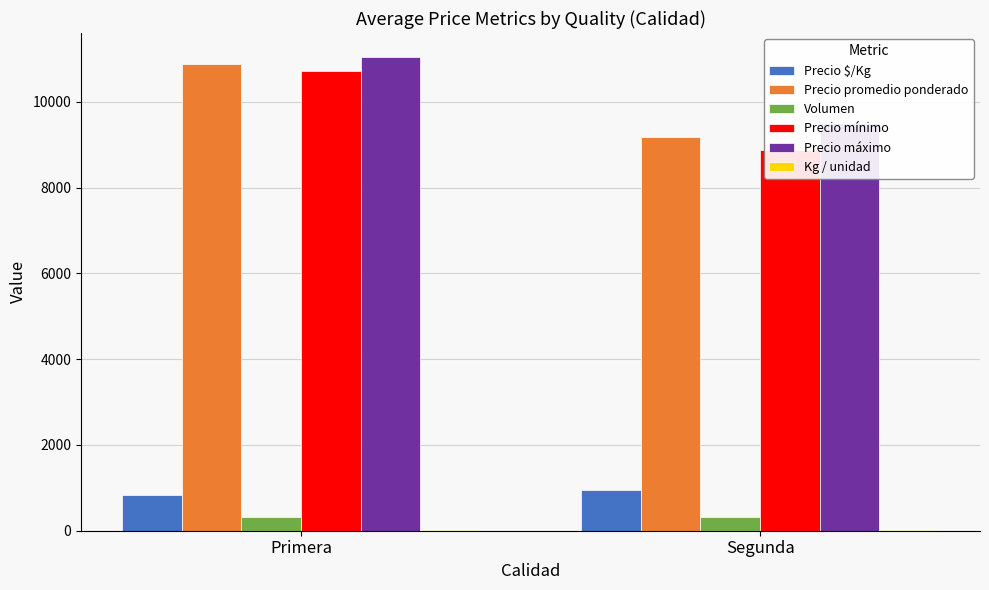

The Kg / unidad series shows 28 at Primera. True or false?

False